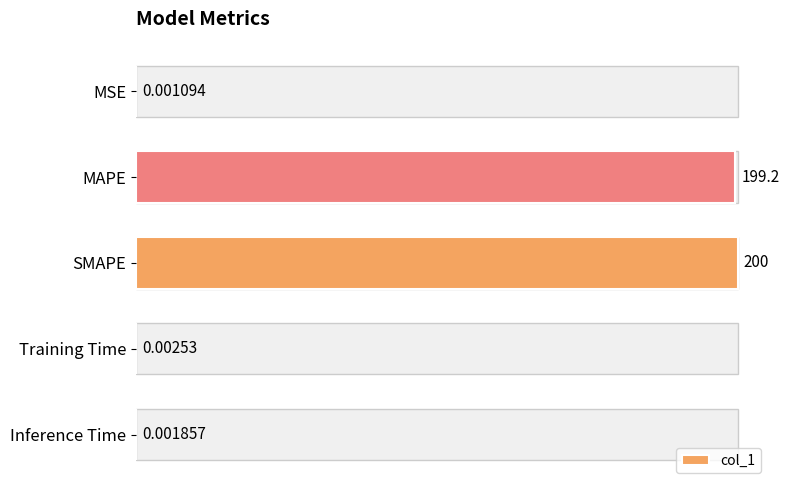

What is the value of the 3rd bar from the left?

200.0